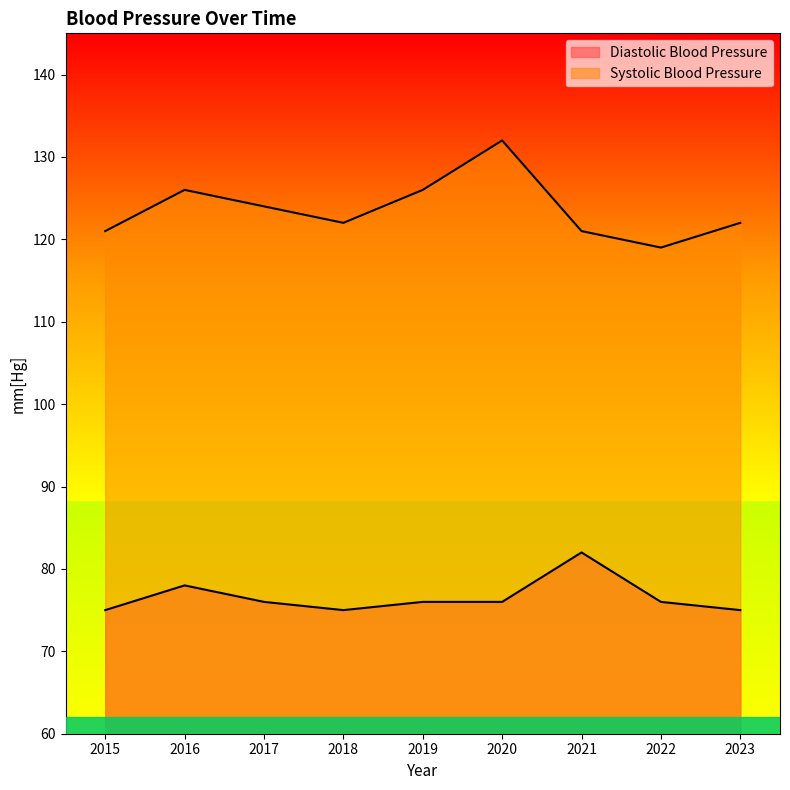

Where is Systolic Blood Pressure nearest to the value 125?

2016